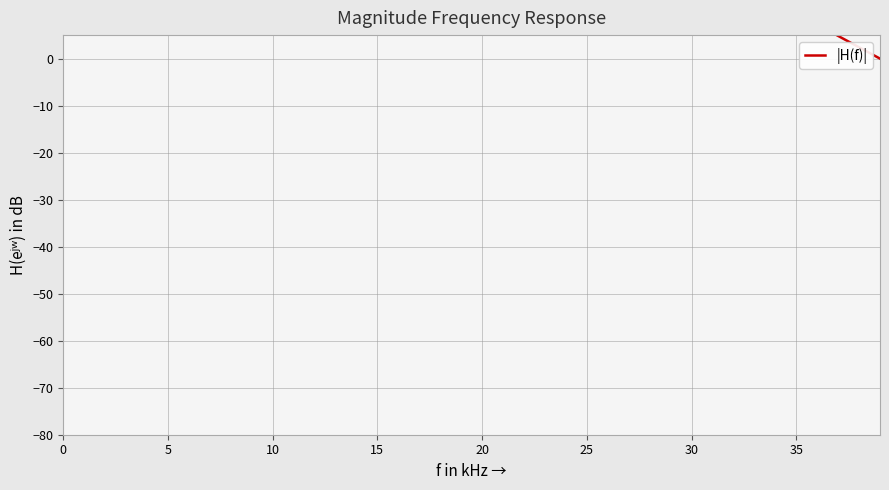

Is it true that the value at 21 is 55.4?

False